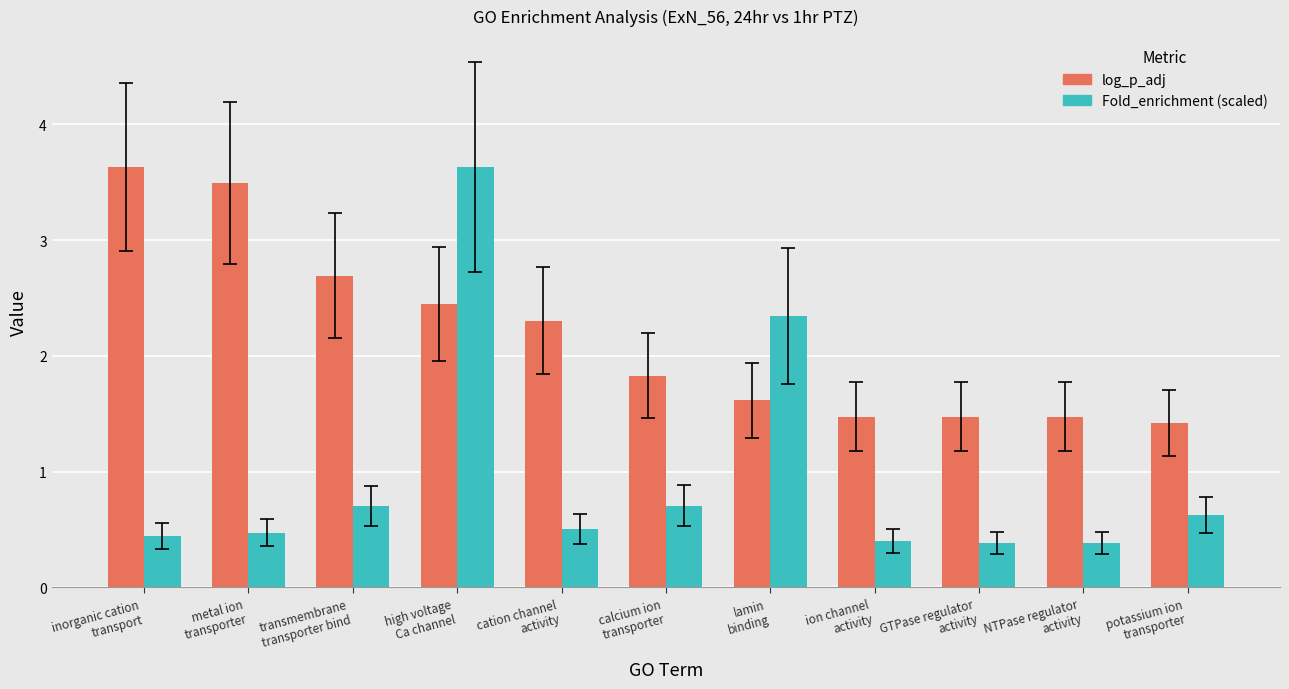

What is the average value of the log_p_adj series?

2.2